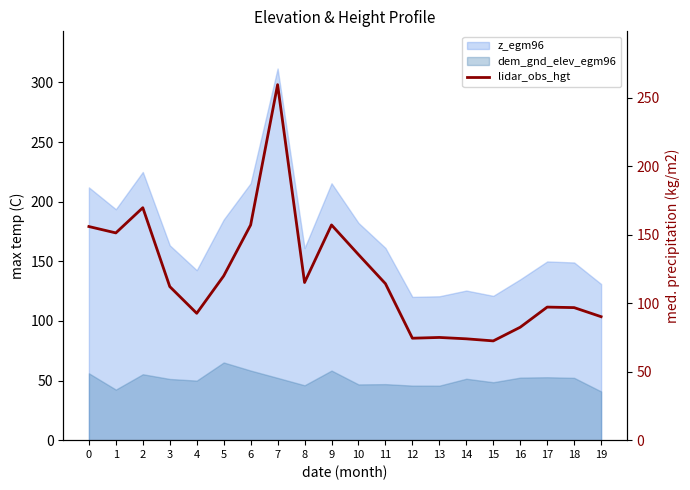

How many data points are less than 114?

10